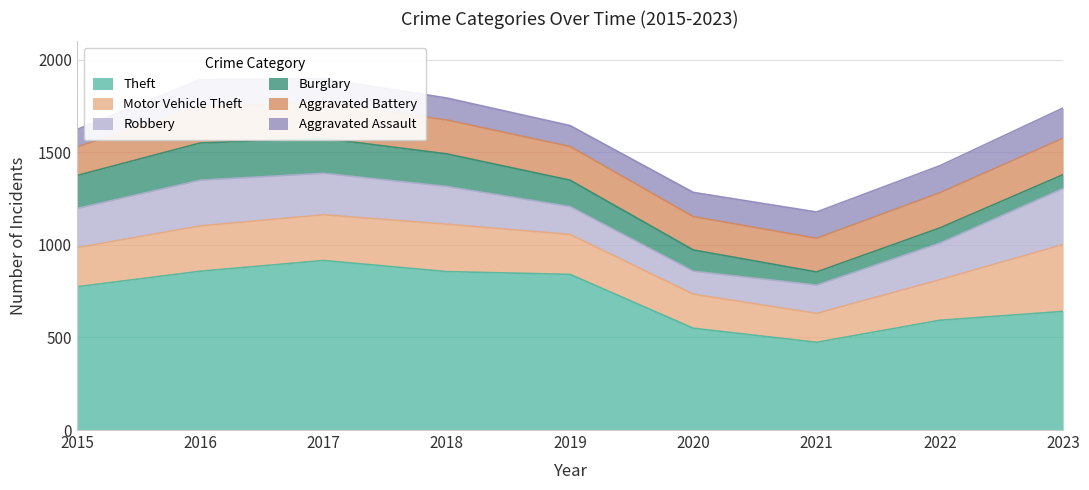

In Burglary, how many points are lower than both neighbors (excluding endpoints)?

1